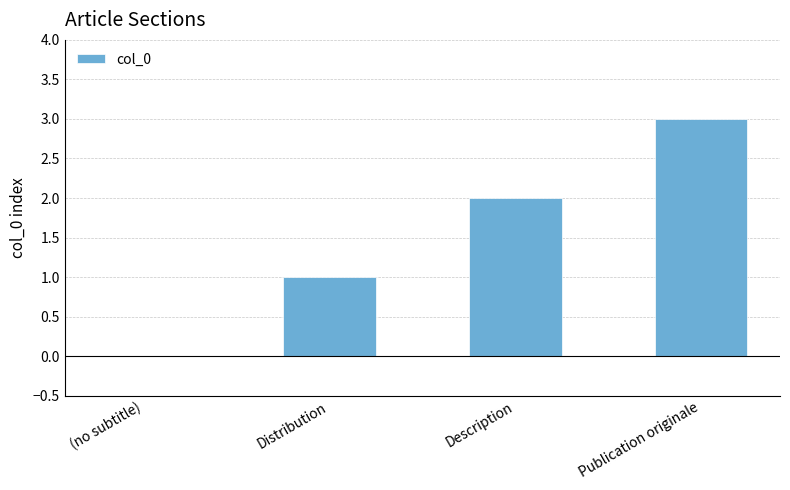

The value at Publication originale is 3. True or false?

True